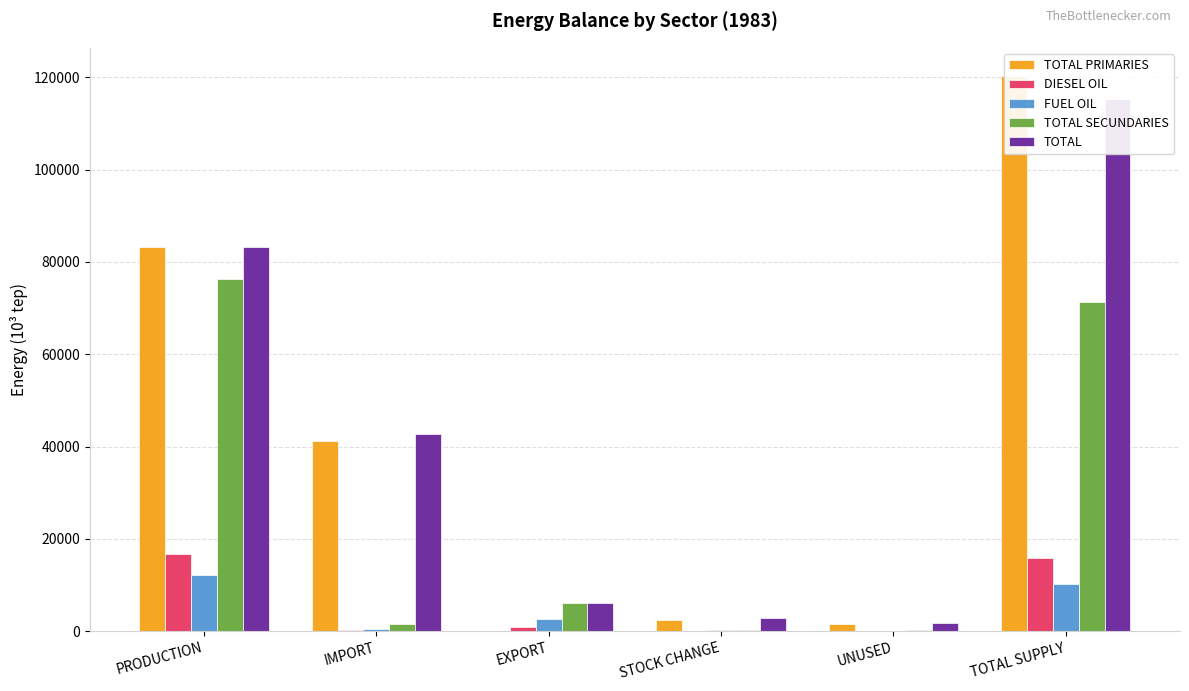

What is the difference between the TOTAL values at TOTAL SUPPLY and STOCK CHANGE?

112379.3